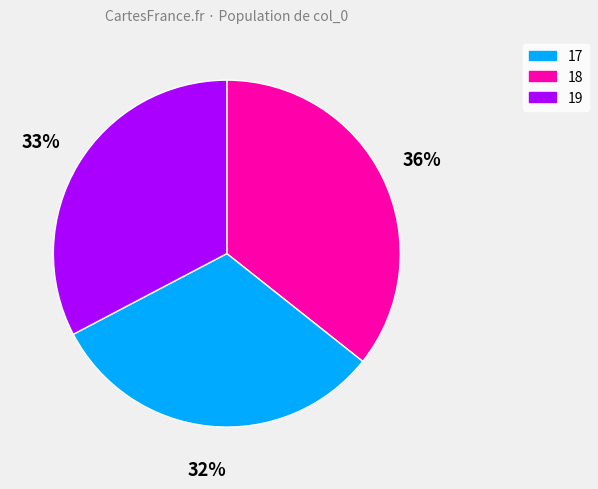

Is the sum of 18 and 17 greater than half?

Yes